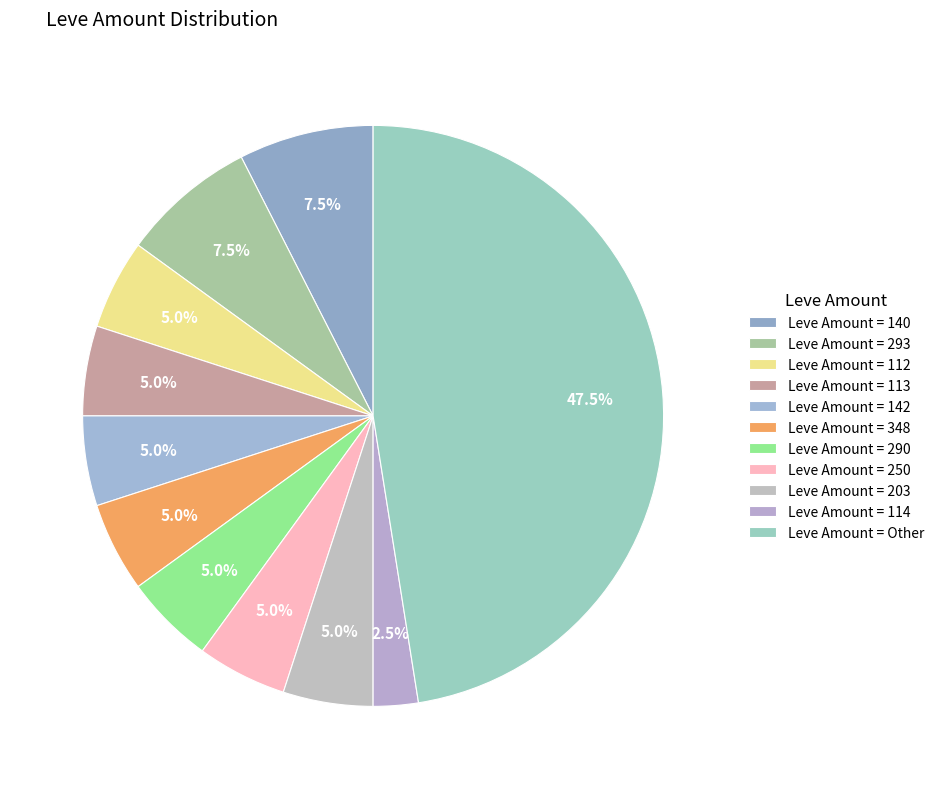

Count the number of slices in the pie.

11